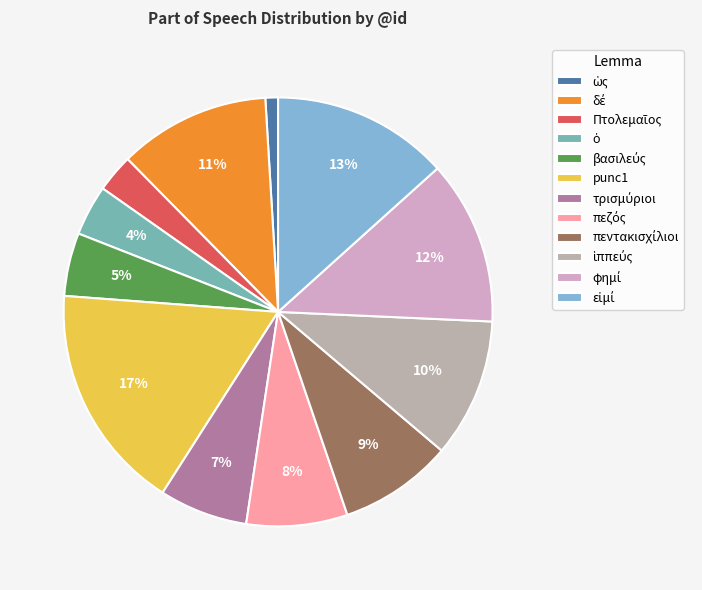

Count the number of slices in the pie.

12